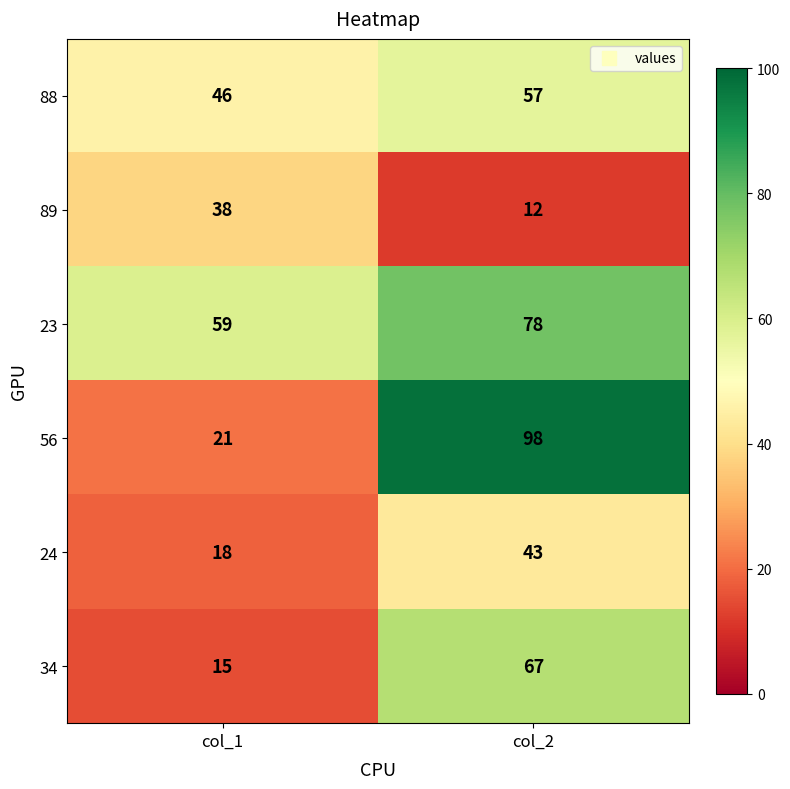

What is the sum of the 24 values at col_1 and col_2?

61